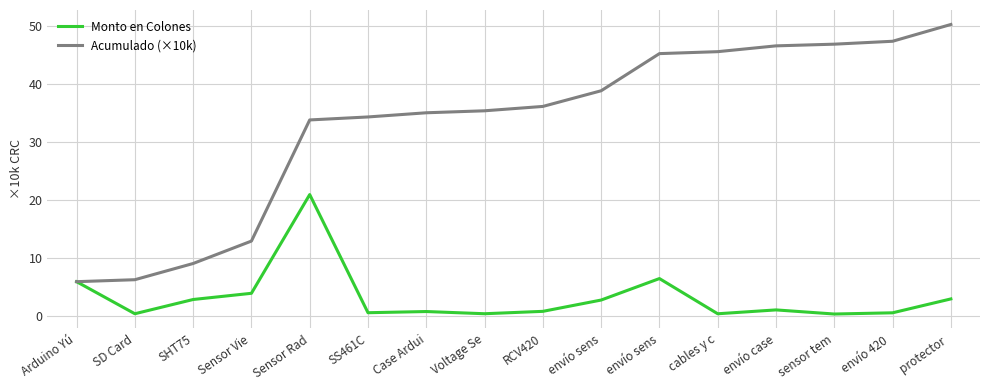

True or false: Monto en Colones has a value of 4.2 at SHT75.

False